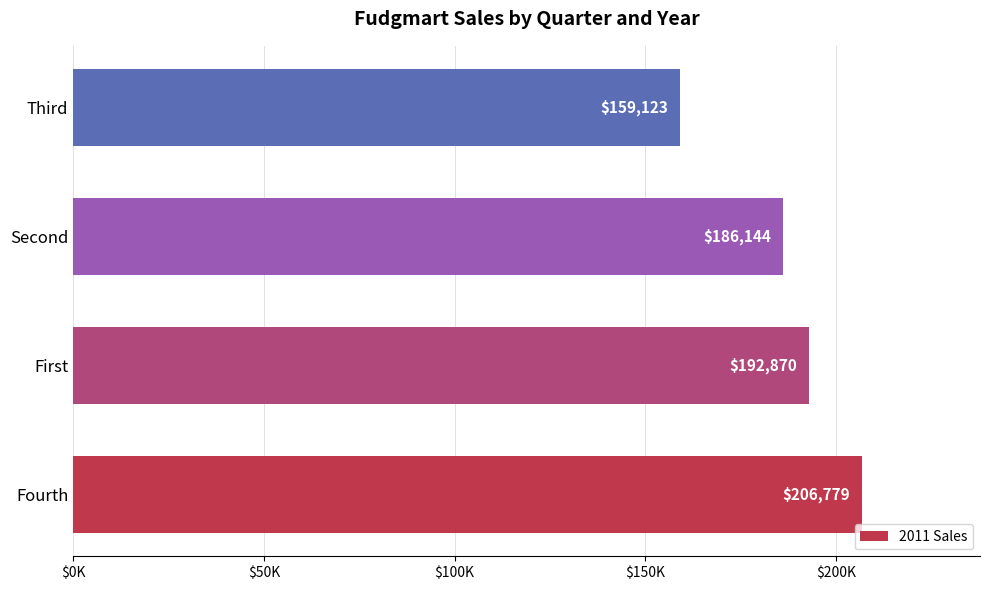

How many data points are less than 192870?

2